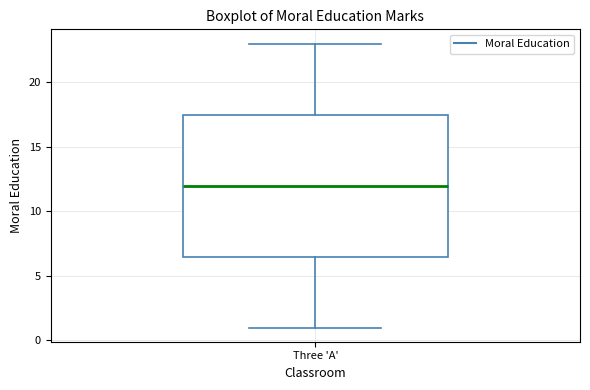

Read this box plot against the y-axis: the position of the median line, the range covered by the box, and the ends of both whiskers. The values are not printed on the chart, so give them approximately, as read against the axis.

median 12.0, box 6.5 to 17.5, whiskers 1.0 to 23.0